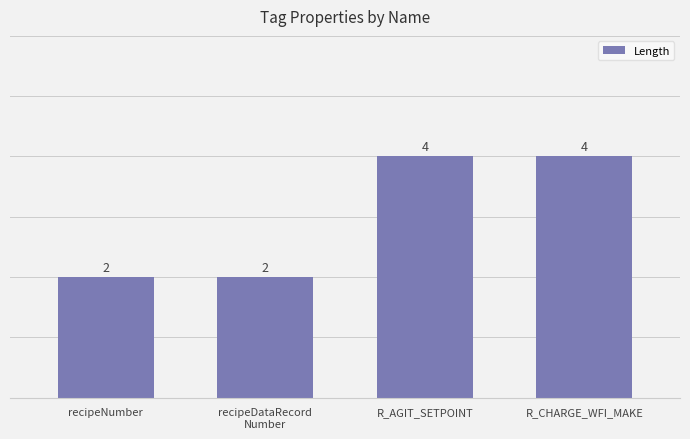

Reading left to right, transcribe all the data shown in this chart.

recipeNumber=2	recipeDataRecord
Number=2	R_AGIT_SETPOINT=4	R_CHARGE_WFI_MAKE=4